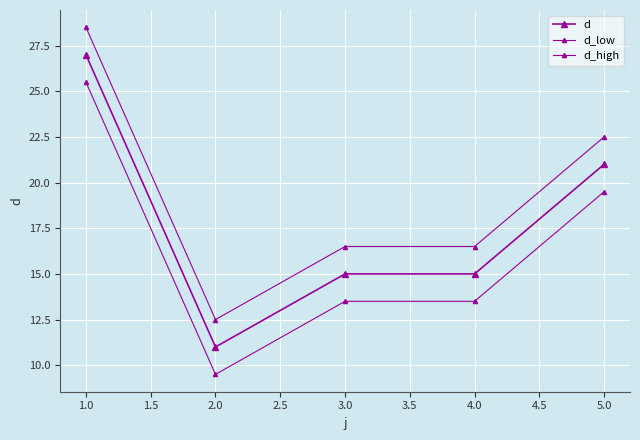

How many lines are shown in the chart?

3